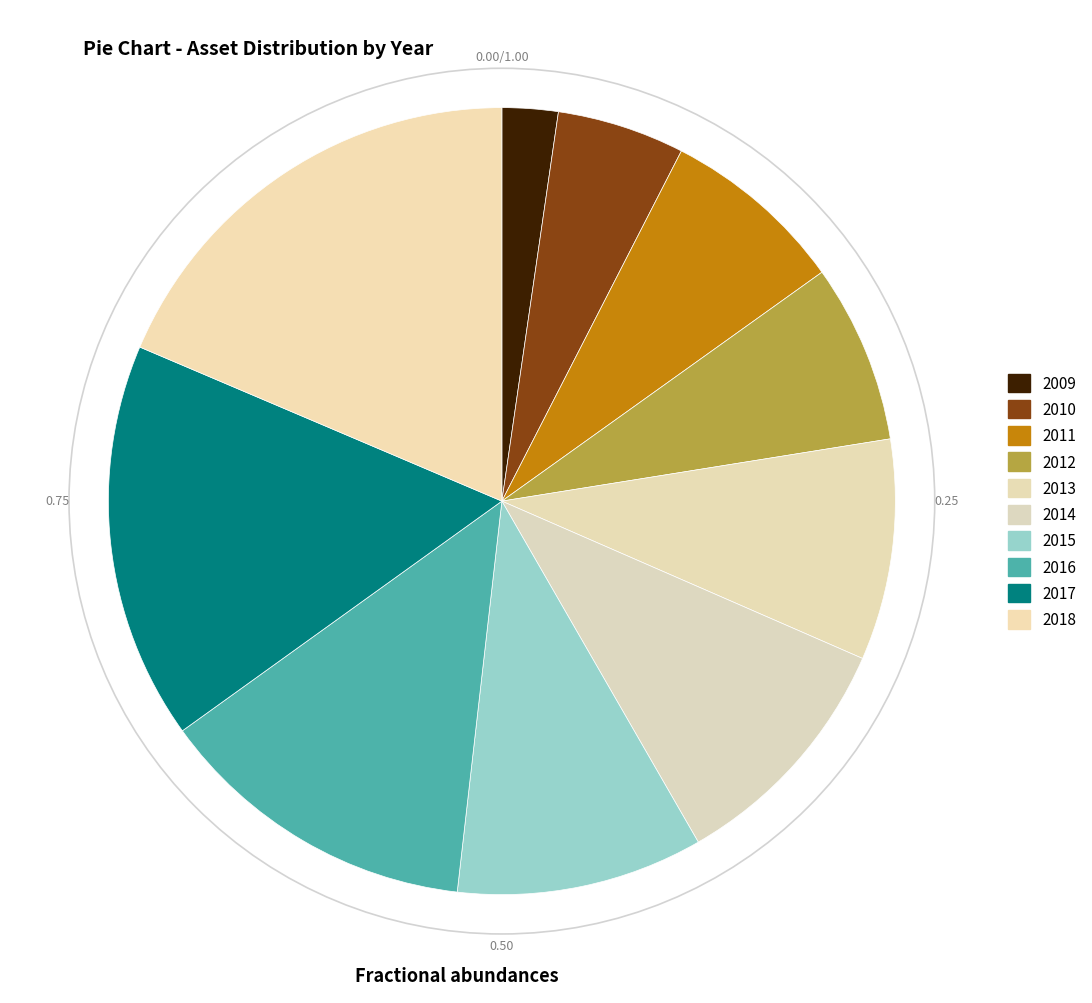

How many segments does this pie chart have?

10